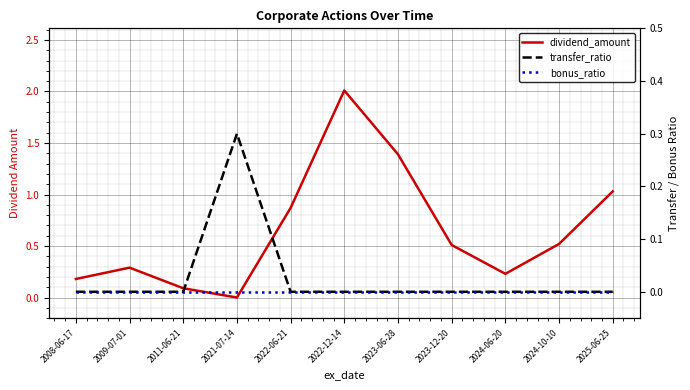

Reading left to right, what are all the values shown in this chart?

dividend_amount: 2008-06-17=0.2	2009-07-01=0.3	2011-06-21=0.1	2021-07-14=0.0	2022-06-21=0.9	2022-12-14=2.0	2023-06-28=1.4	2023-12-20=0.5	2024-06-20=0.2	2024-10-10=0.5	2025-06-25=1.0
transfer_ratio: 2008-06-17=0.0	2009-07-01=0.0	2011-06-21=0.0	2021-07-14=0.3	2022-06-21=0.0	2022-12-14=0.0	2023-06-28=0.0	2023-12-20=0.0	2024-06-20=0.0	2024-10-10=0.0	2025-06-25=0.0
bonus_ratio: 2008-06-17=0.0	2009-07-01=0.0	2011-06-21=0.0	2021-07-14=0.0	2022-06-21=0.0	2022-12-14=0.0	2023-06-28=0.0	2023-12-20=0.0	2024-06-20=0.0	2024-10-10=0.0	2025-06-25=0.0